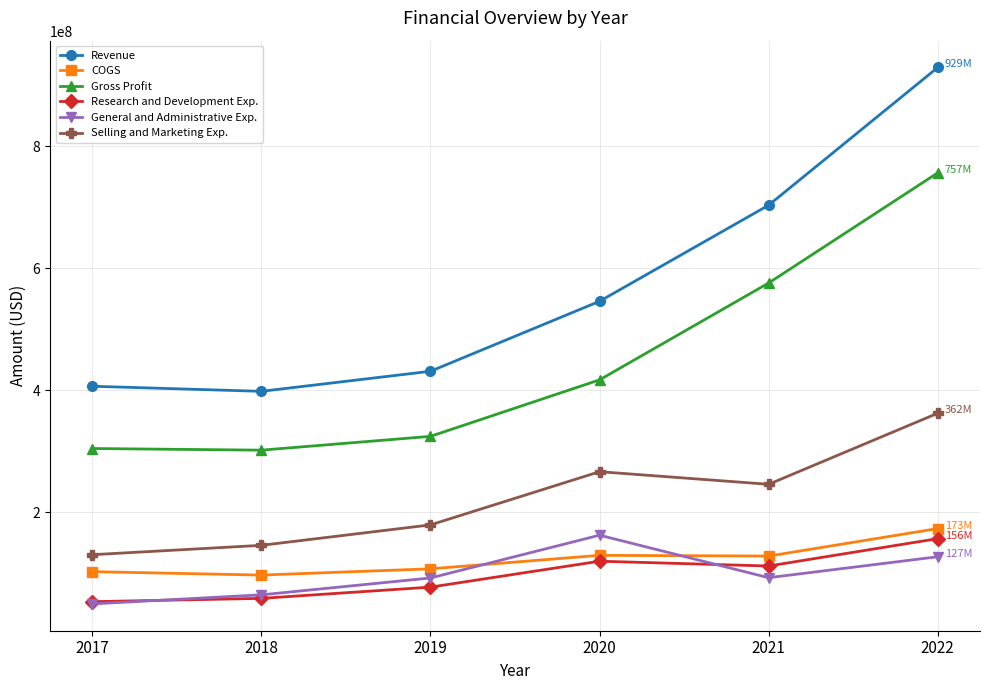

What is the difference between the maximum and minimum values in the Gross Profit series?

455056000